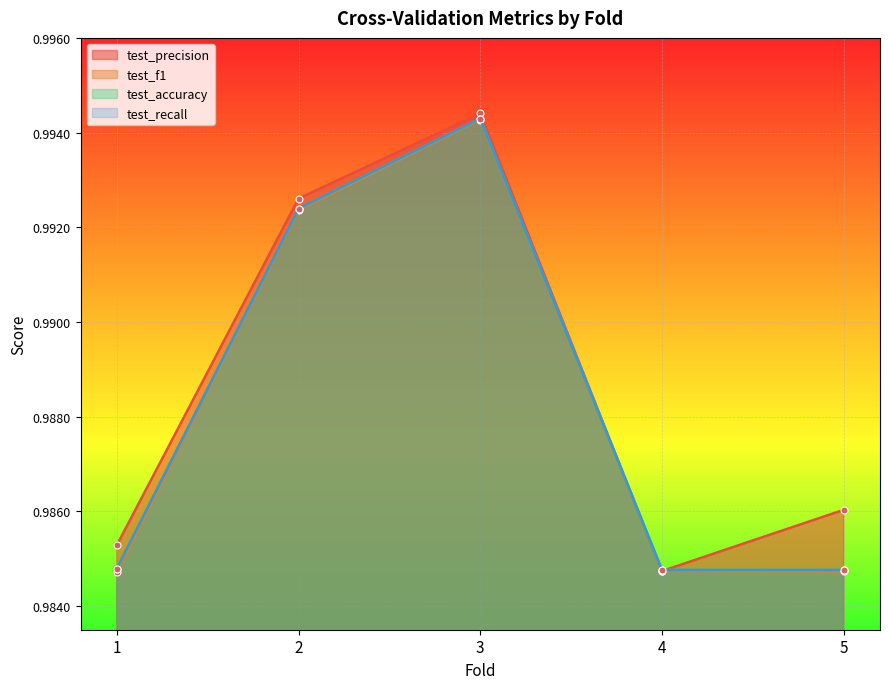

Count the number of categories in the chart.

5